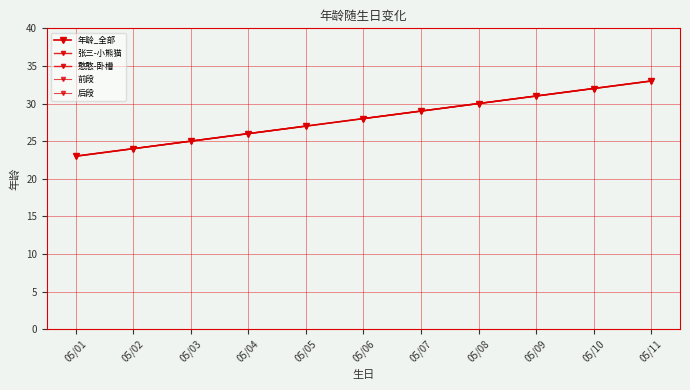

How many lines are shown in the chart?

1